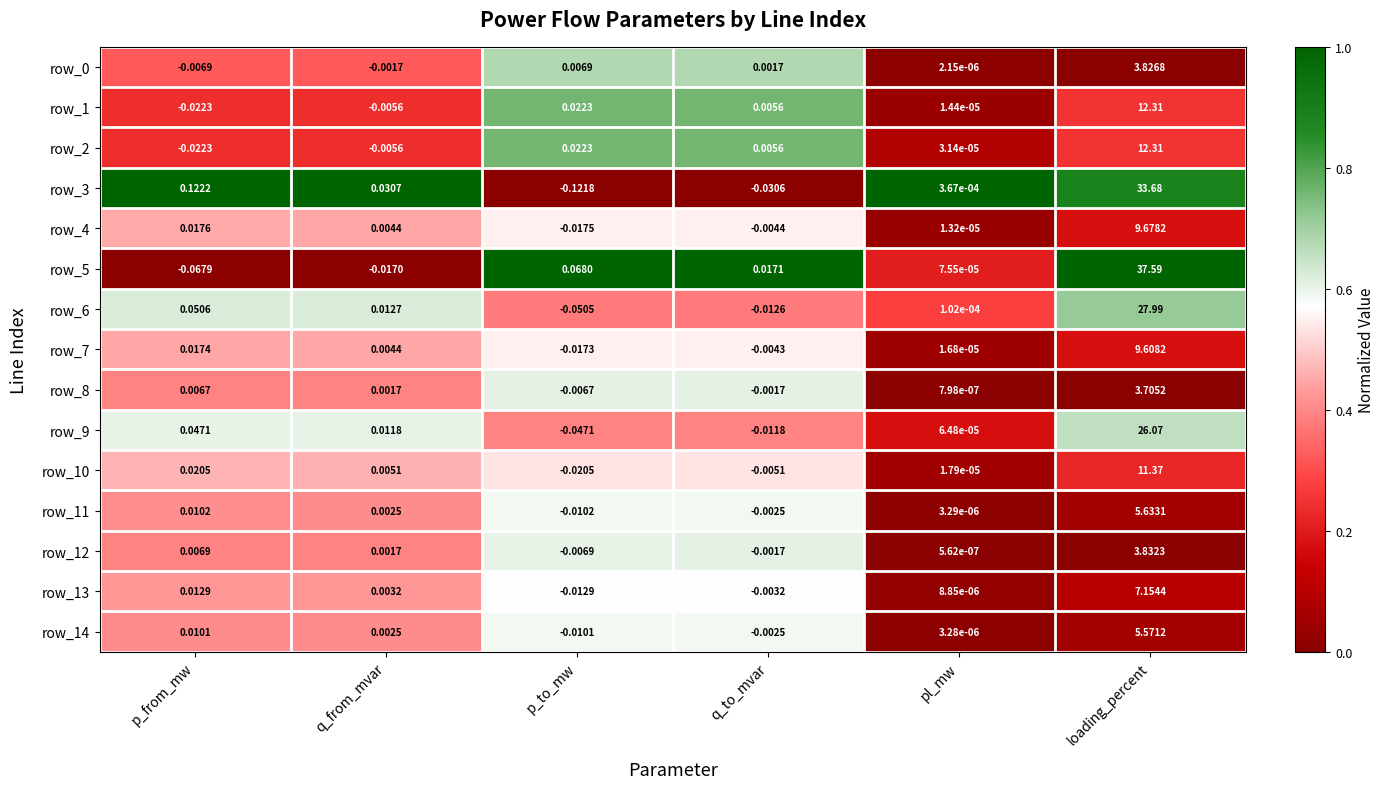

True or false: row_8 has a value of -0.3 at loading_percent.

False